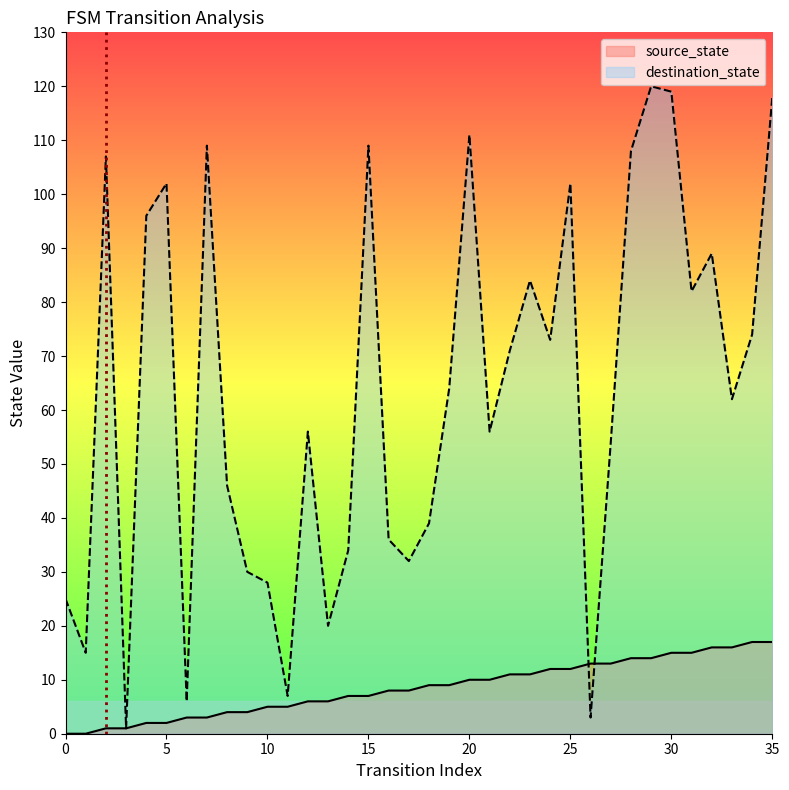

Which series ends up on top after the final intersection of source_state and destination_state?

destination_state